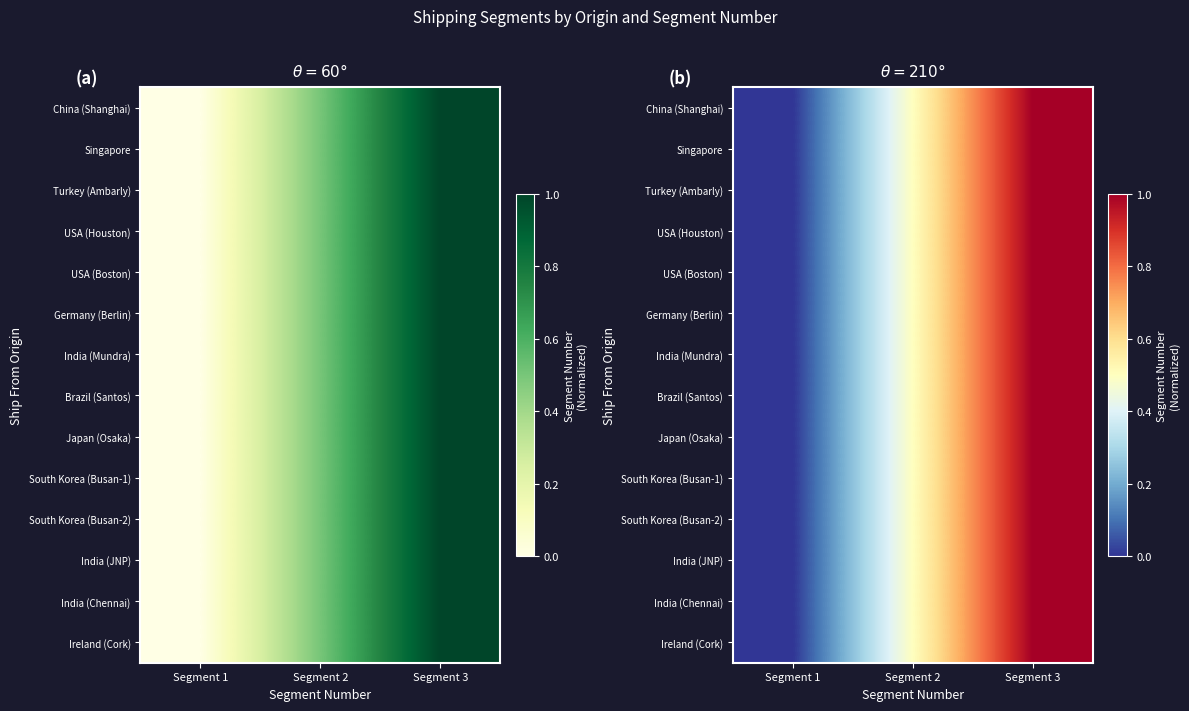

What is the highest value of the Singapore series?

1.0